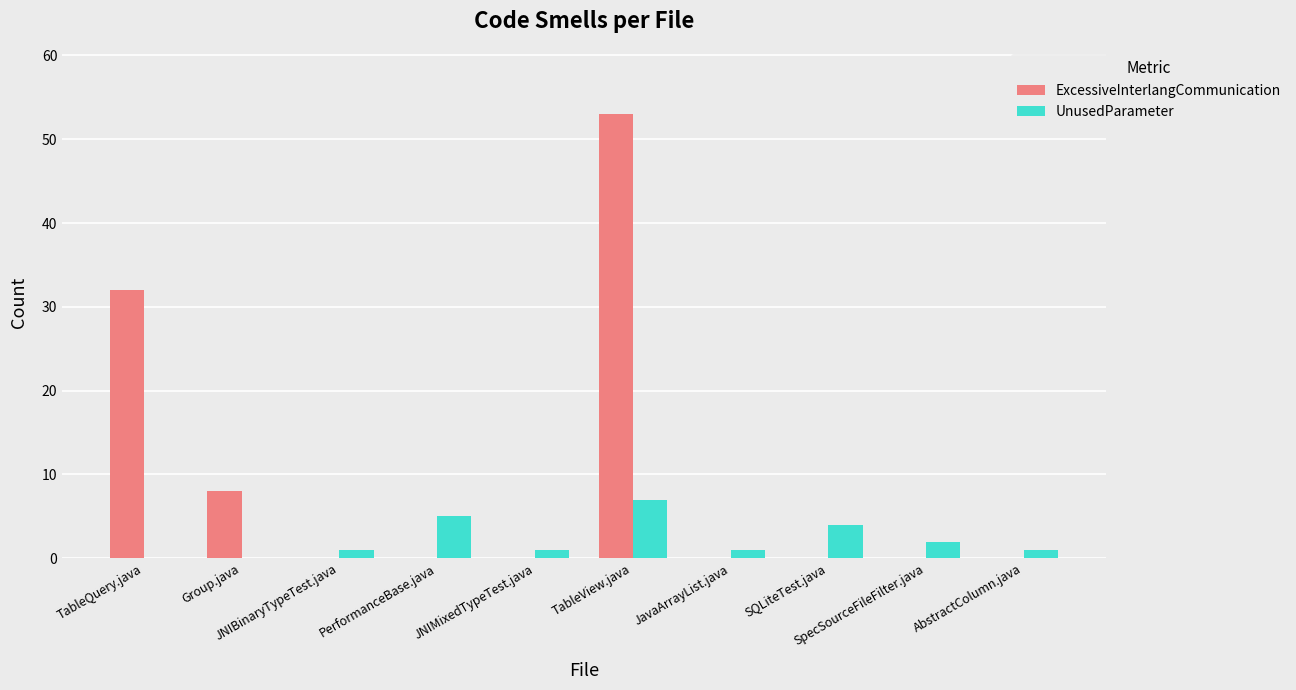

Which series has the largest total across all categories?

ExcessiveInterlangCommunication